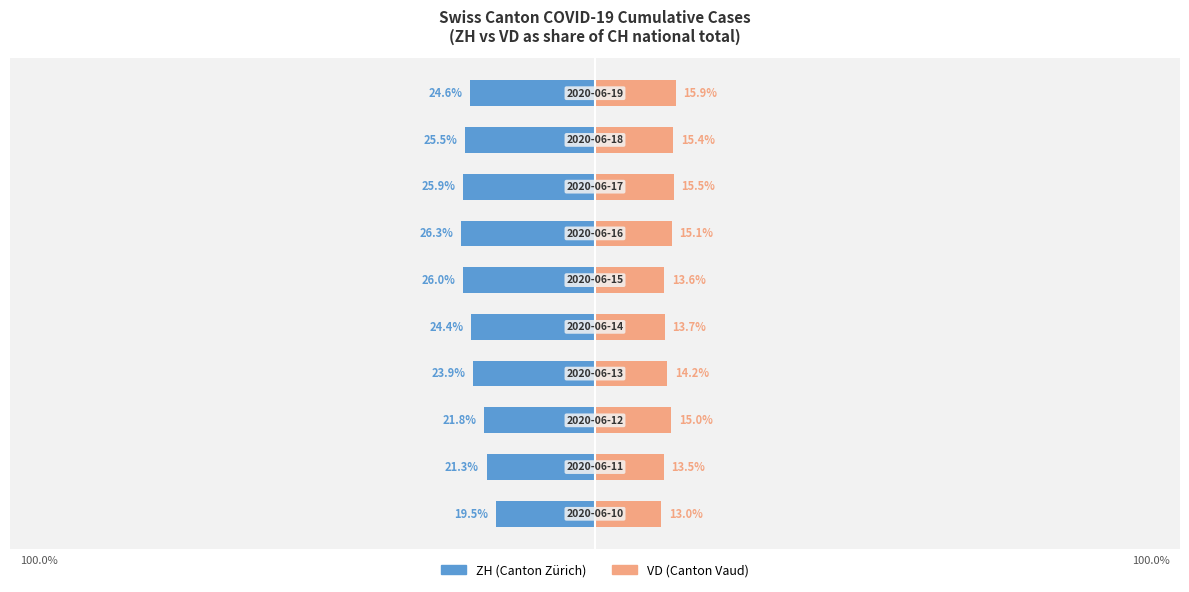

Where does the VD (Canton) series first go above 15?

6